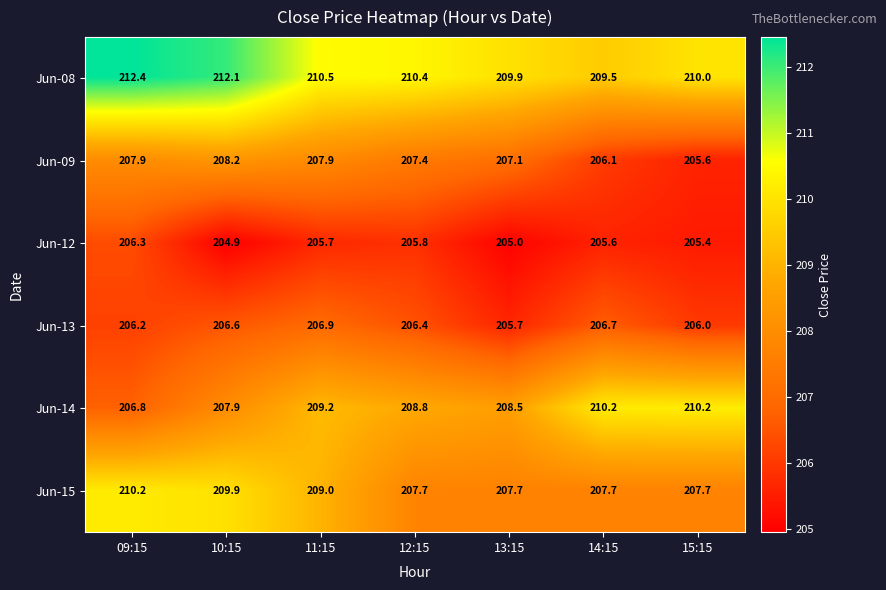

What is the spread (max minus min) of values at 14:15?

4.6